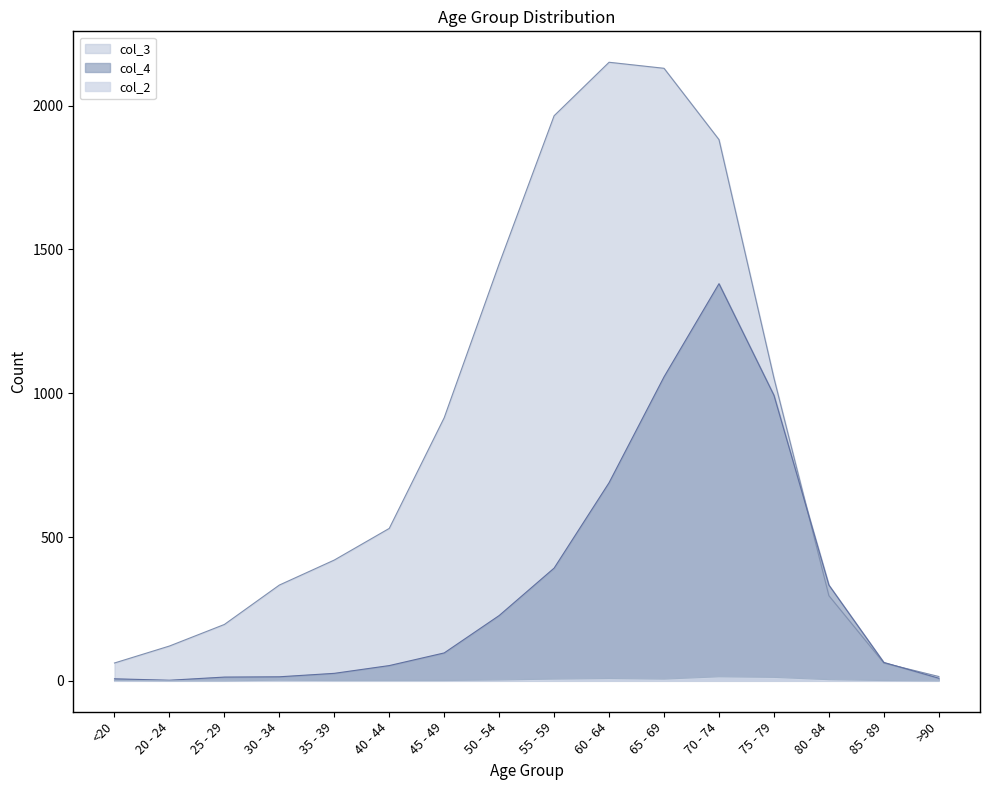

Where is the first local minimum for col_2?

65 - 69